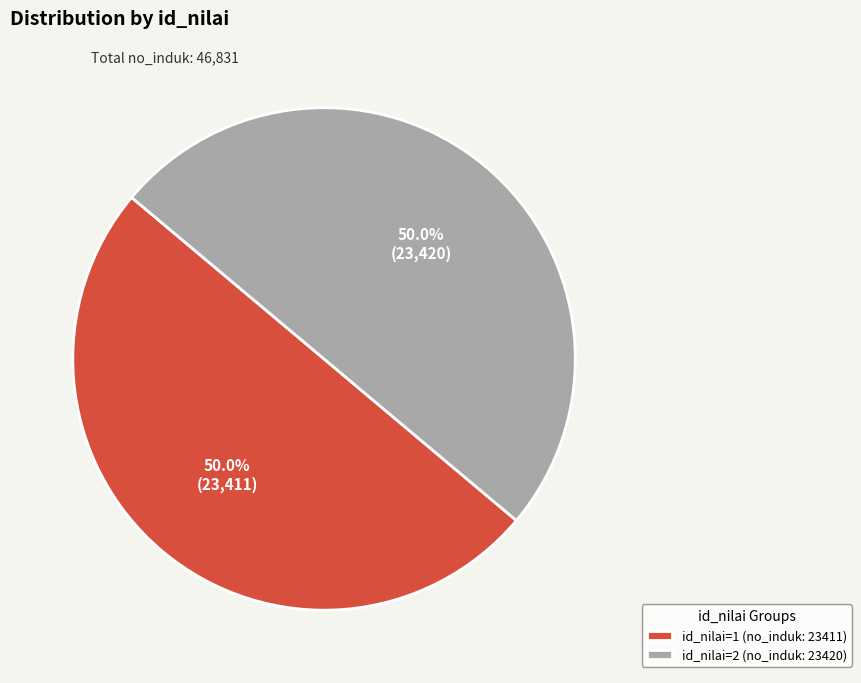

How many segments does this pie chart have?

2